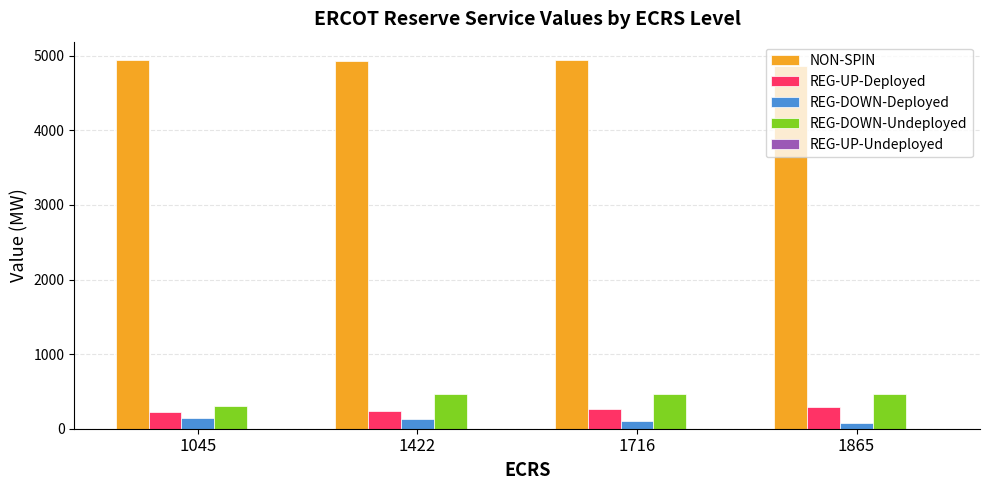

What is the total value across all series at 1422?

5764.0